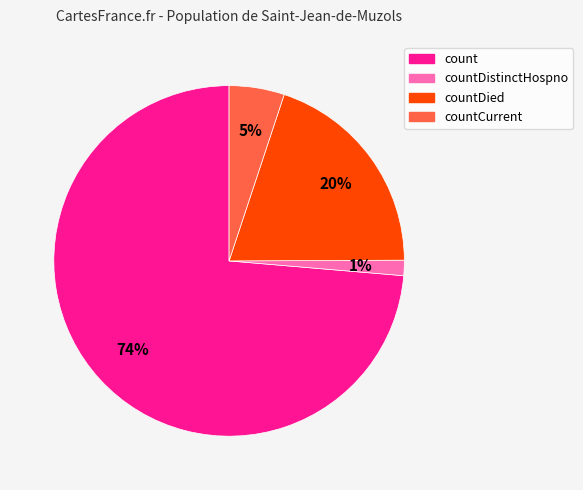

To the nearest percent, what is the average slice percentage?

25%